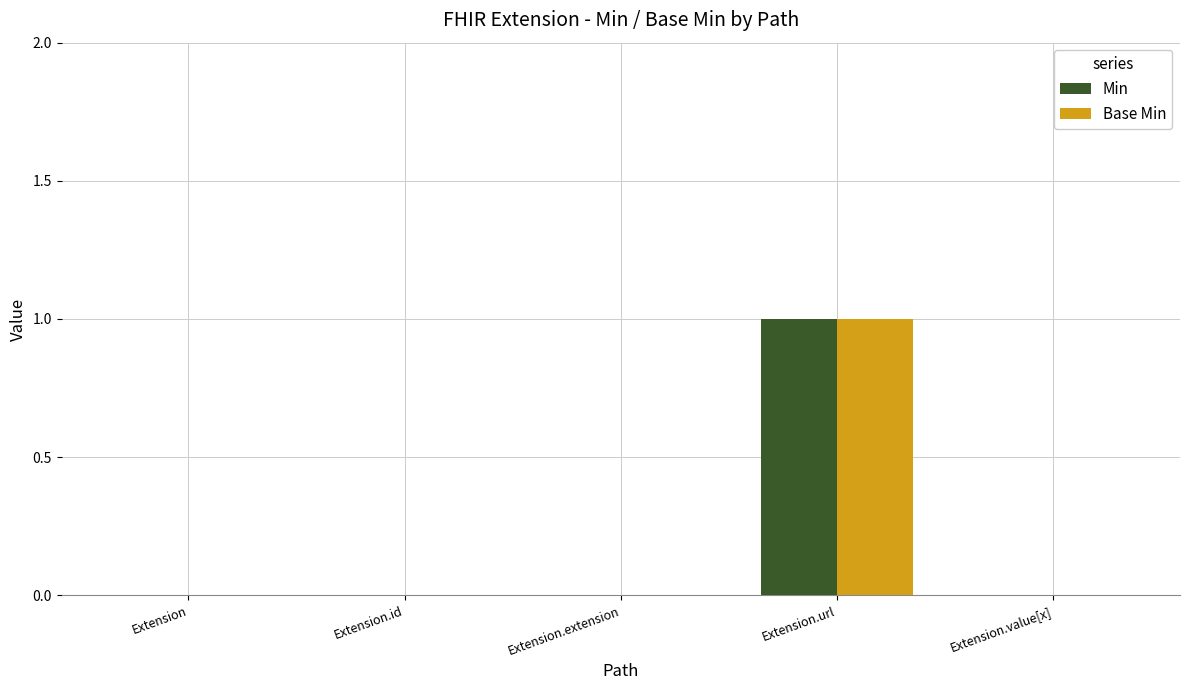

Are the bars grouped side by side (vs. stacked)?

Yes